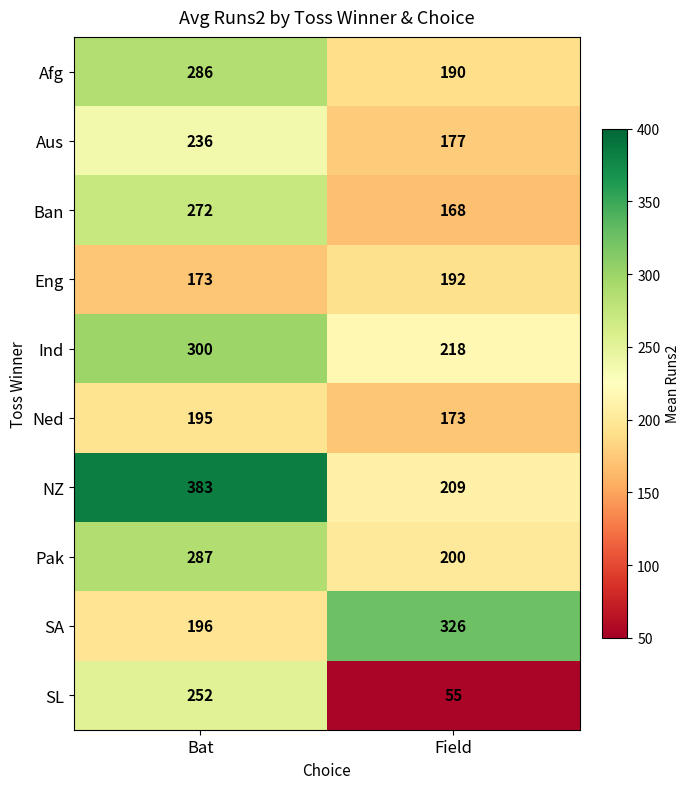

True or false: SL has a value of 55 at Field.

True